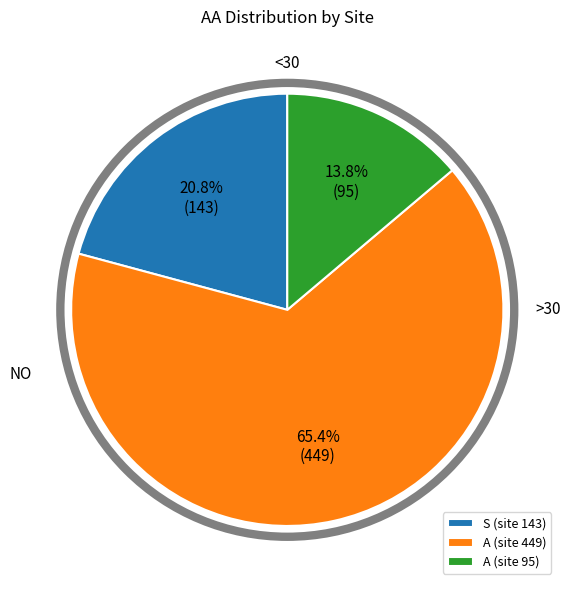

Rank the categories by value from lowest to highest.

A (site 95), S (site 143), A (site 449)